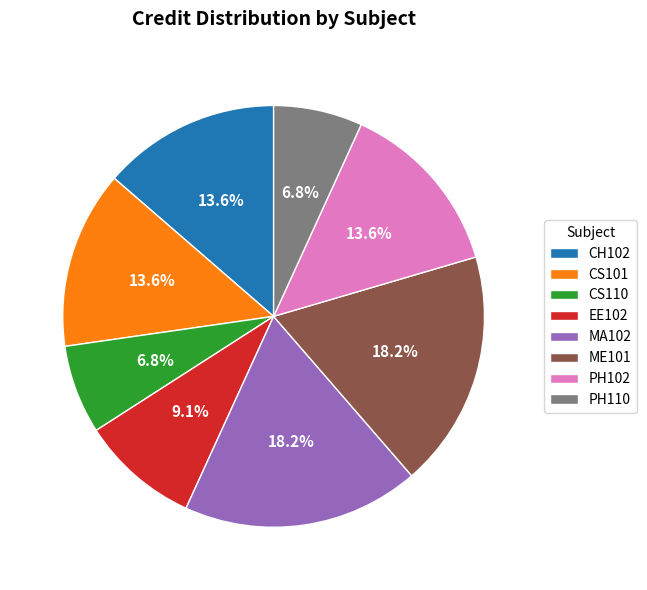

What percentage is the ME101 slice, to the nearest percent?

18%